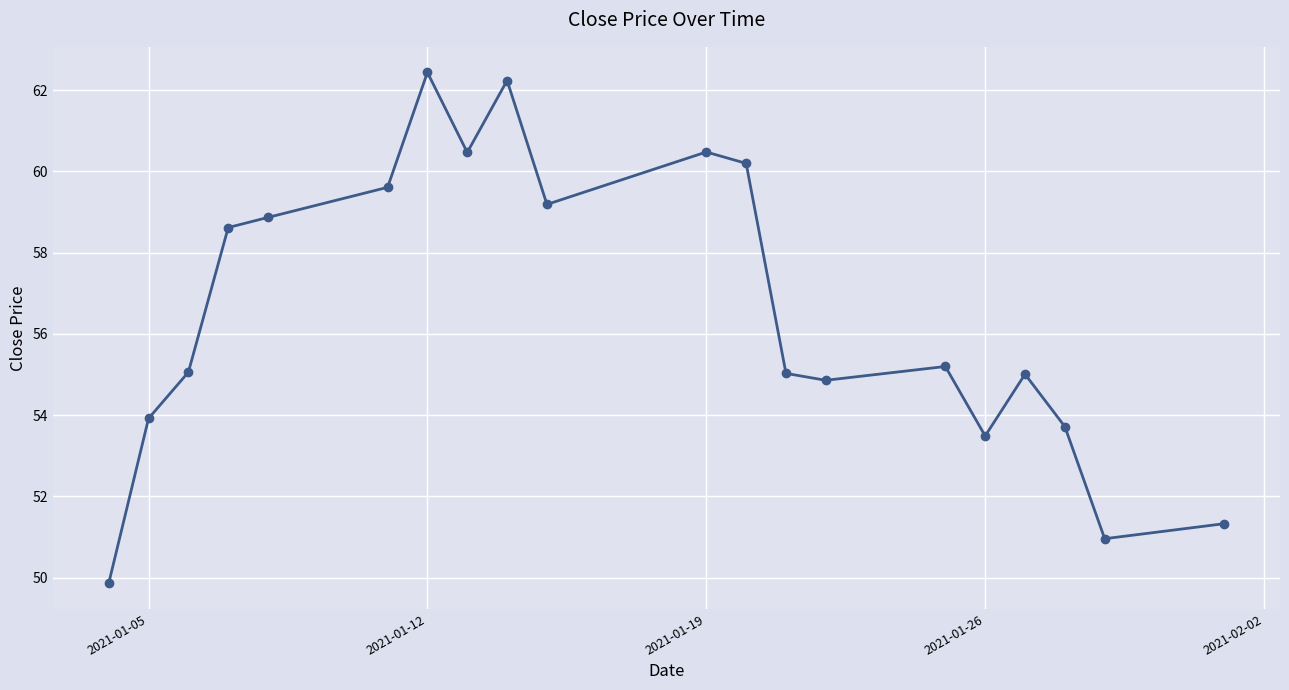

What is the sum of all values?

1130.6